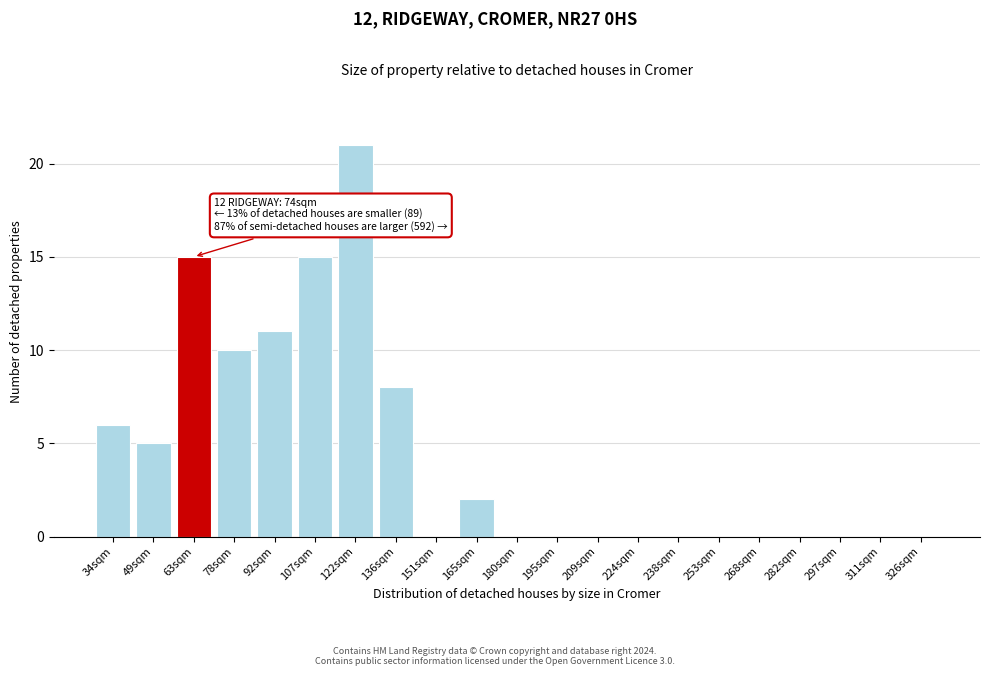

Reading left to right, transcribe all the data shown in this chart.

34sqm=6	49sqm=5	63sqm=15	78sqm=10	92sqm=11	107sqm=15	122sqm=21	136sqm=8	151sqm=0	165sqm=2	180sqm=0	195sqm=0	209sqm=0	224sqm=0	238sqm=0	253sqm=0	268sqm=0	282sqm=0	297sqm=0	311sqm=0	326sqm=0